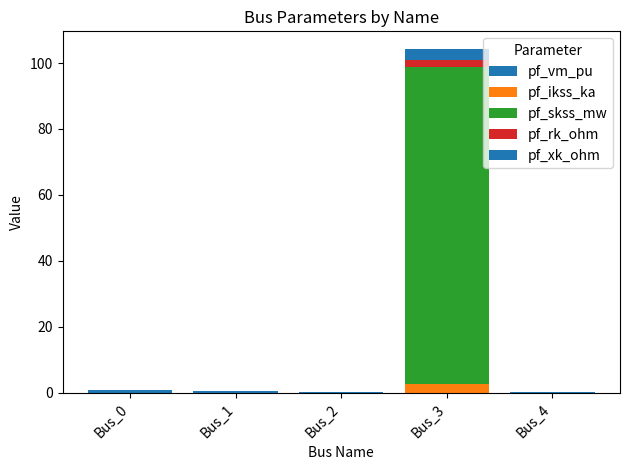

Which series has the largest total across all categories?

pf_skss_mw